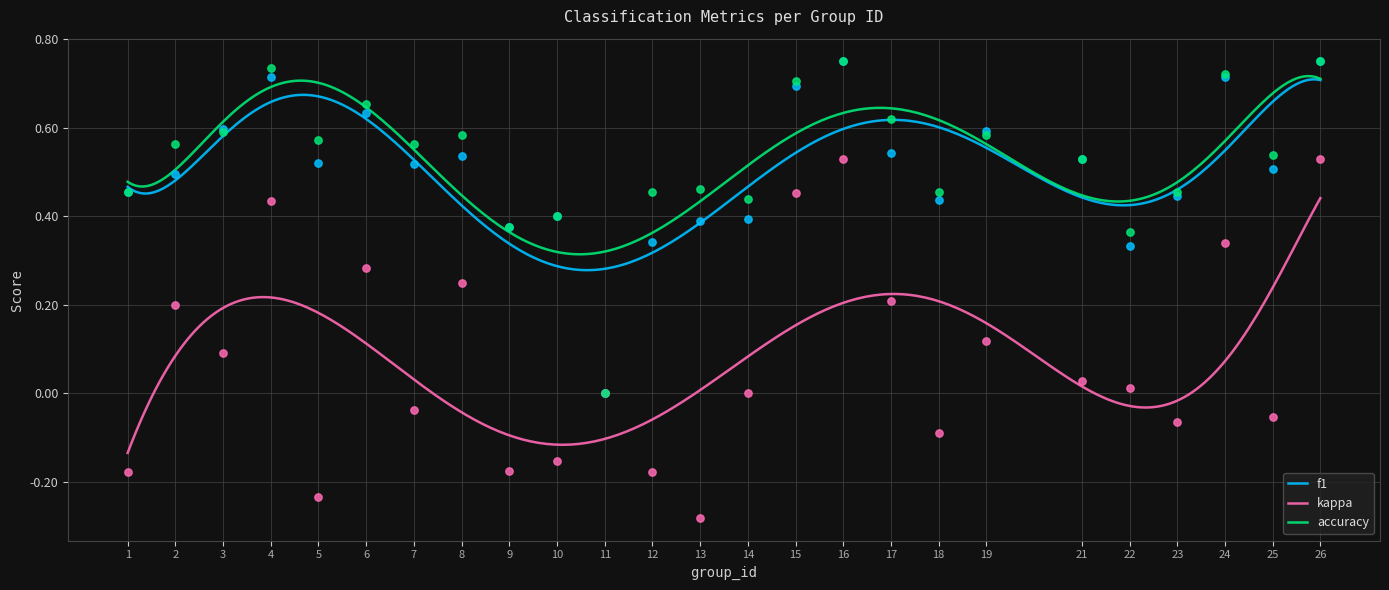

Which series has the largest total across all categories?

accuracy